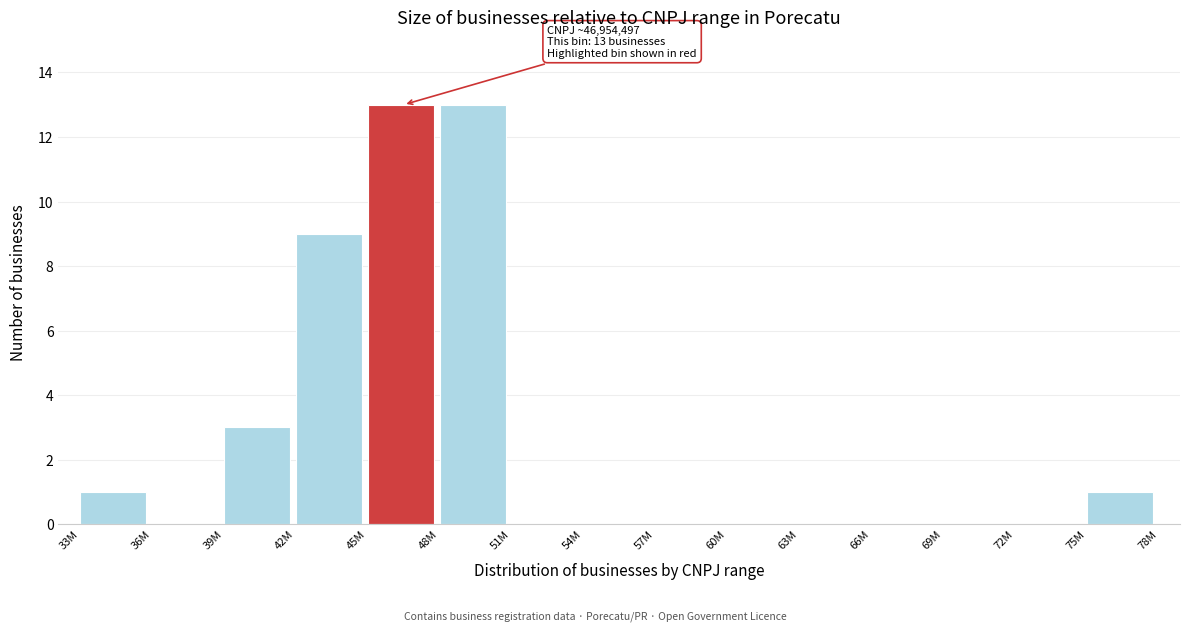

What is the change in value from 57M to 75M?

+1